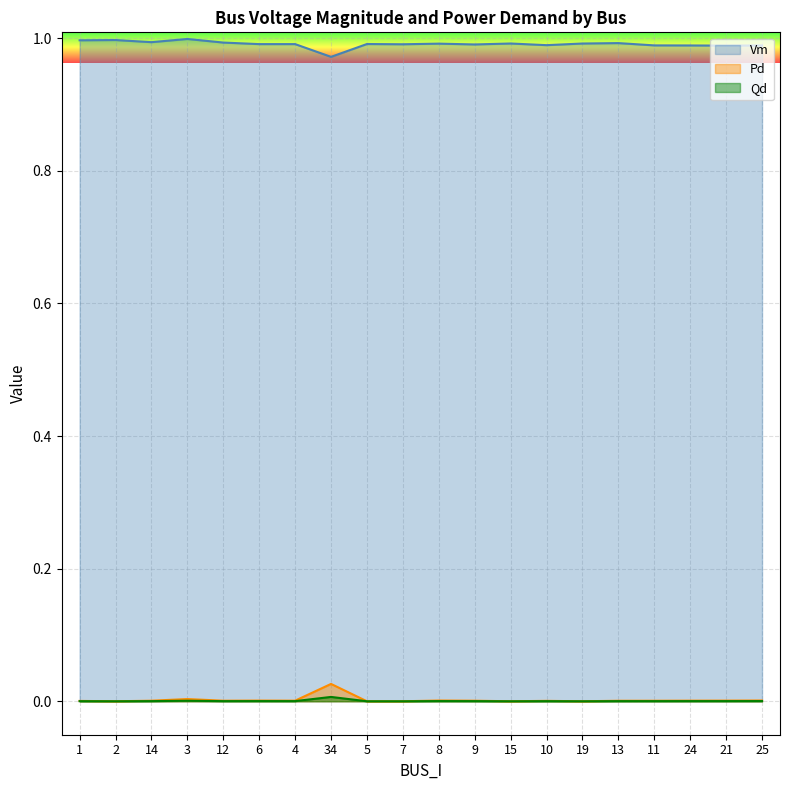

Reading left to right, transcribe all the data shown in this chart.

Vm: 1=1.0	2=1.0	14=1.0	3=1.0	12=1.0	6=1.0	4=1.0	34=1.0	5=1.0	7=1.0	8=1.0	9=1.0	15=1.0	10=1.0	19=1.0	13=1.0	11=1.0	24=1.0	21=1.0	25=1.0
Pd: 1=0.0	2=0.0	14=0.0	3=0.0	12=0.0	6=0.0	4=0.0	34=0.0	5=0.0	7=0.0	8=0.0	9=0.0	15=0.0	10=0.0	19=0.0	13=0.0	11=0.0	24=0.0	21=0.0	25=0.0
Qd: 1=0.0	2=0.0	14=0.0	3=0.0	12=0.0	6=0.0	4=0.0	34=0.0	5=0.0	7=0.0	8=0.0	9=0.0	15=0.0	10=0.0	19=0.0	13=0.0	11=0.0	24=0.0	21=0.0	25=0.0